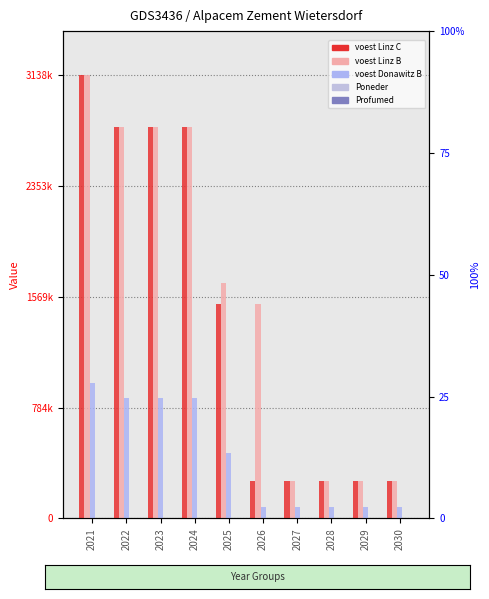

Is the value of Poneder at 2026 greater than the value of voest Linz C at 2024?

No